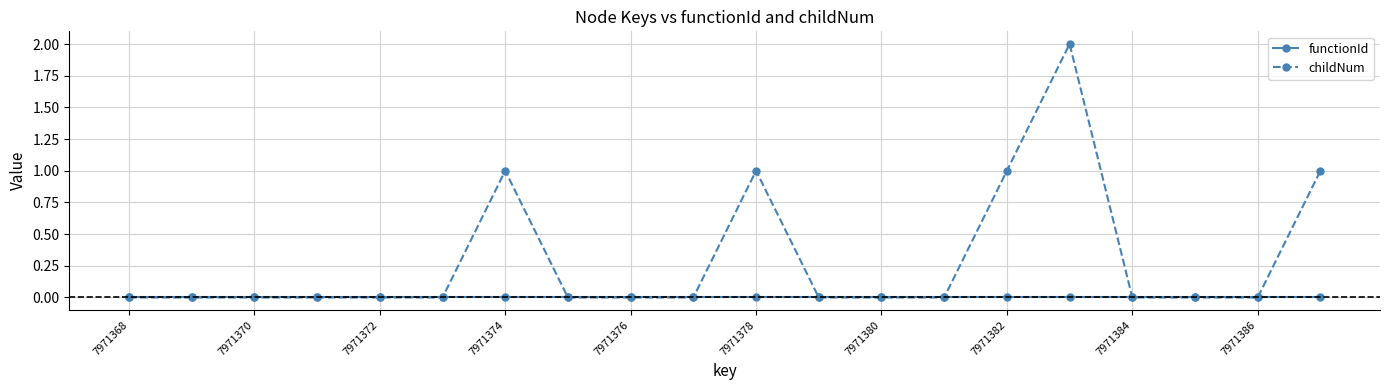

Count the childNum values in the range 0 to 1.

19